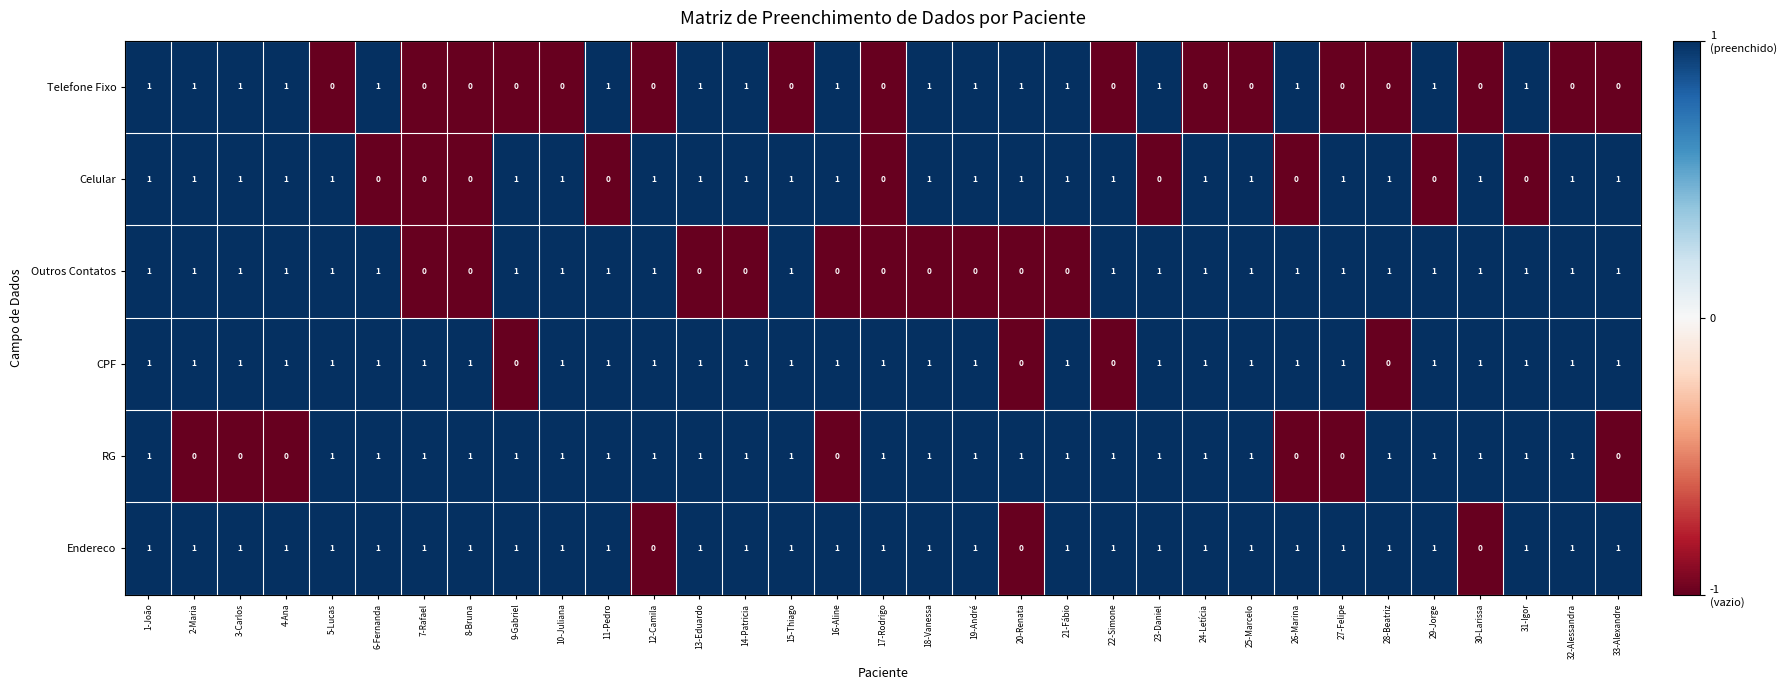

The value of CPF at 4-Ana is 1. True or false?

True